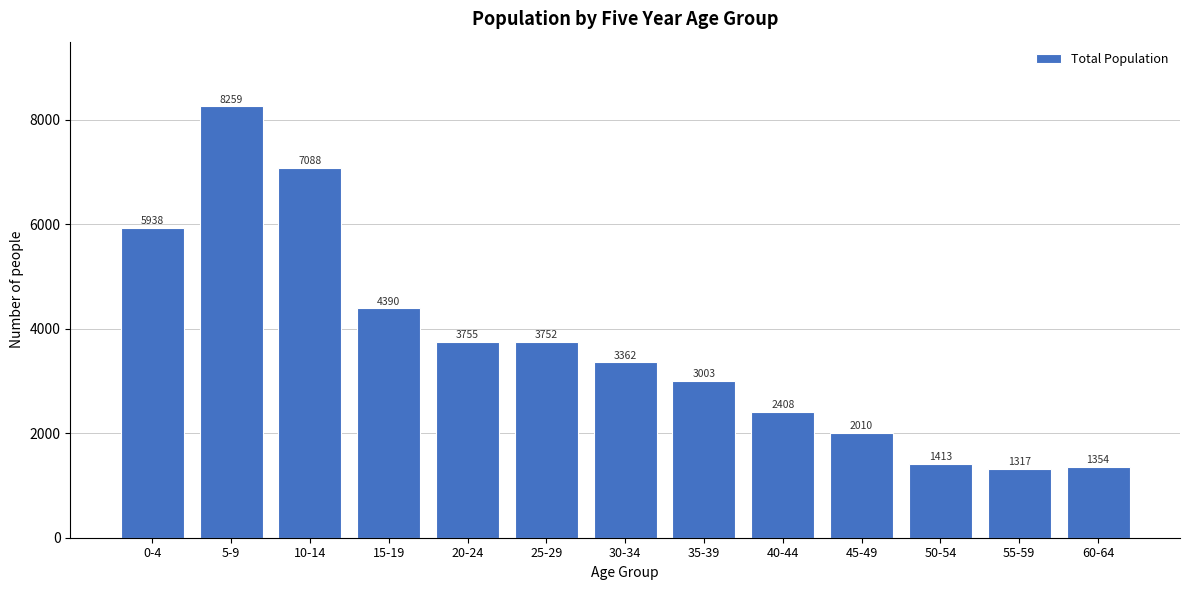

Reading left to right, extract all data points from this chart.

0-4=5938	5-9=8259	10-14=7088	15-19=4390	20-24=3755	25-29=3752	30-34=3362	35-39=3003	40-44=2408	45-49=2010	50-54=1413	55-59=1317	60-64=1354